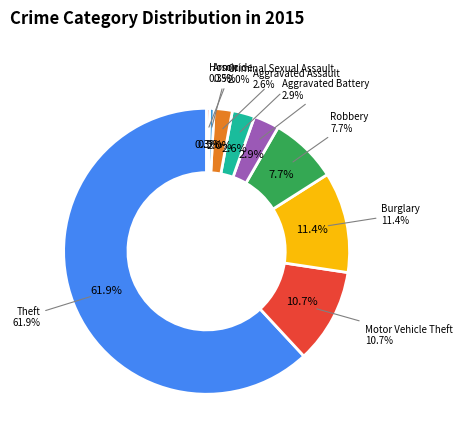

Which category has the biggest portion of the pie?

Theft